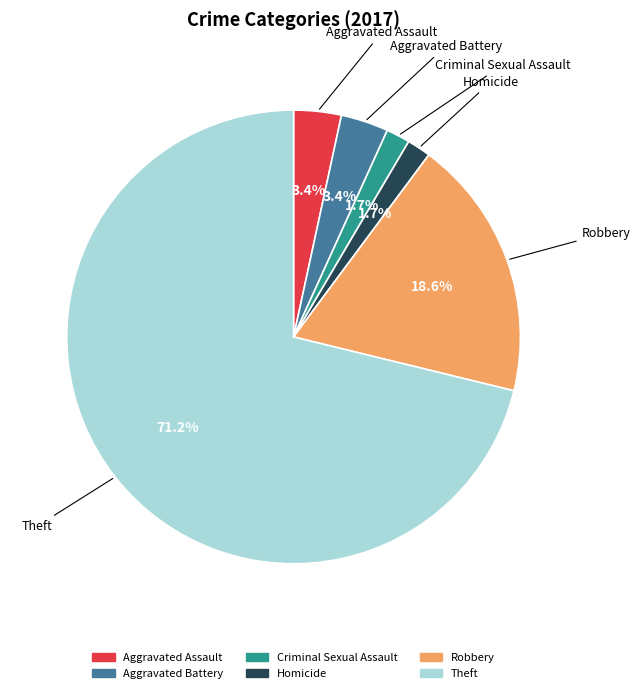

What portion of the pie excludes Aggravated Battery?

96.6%